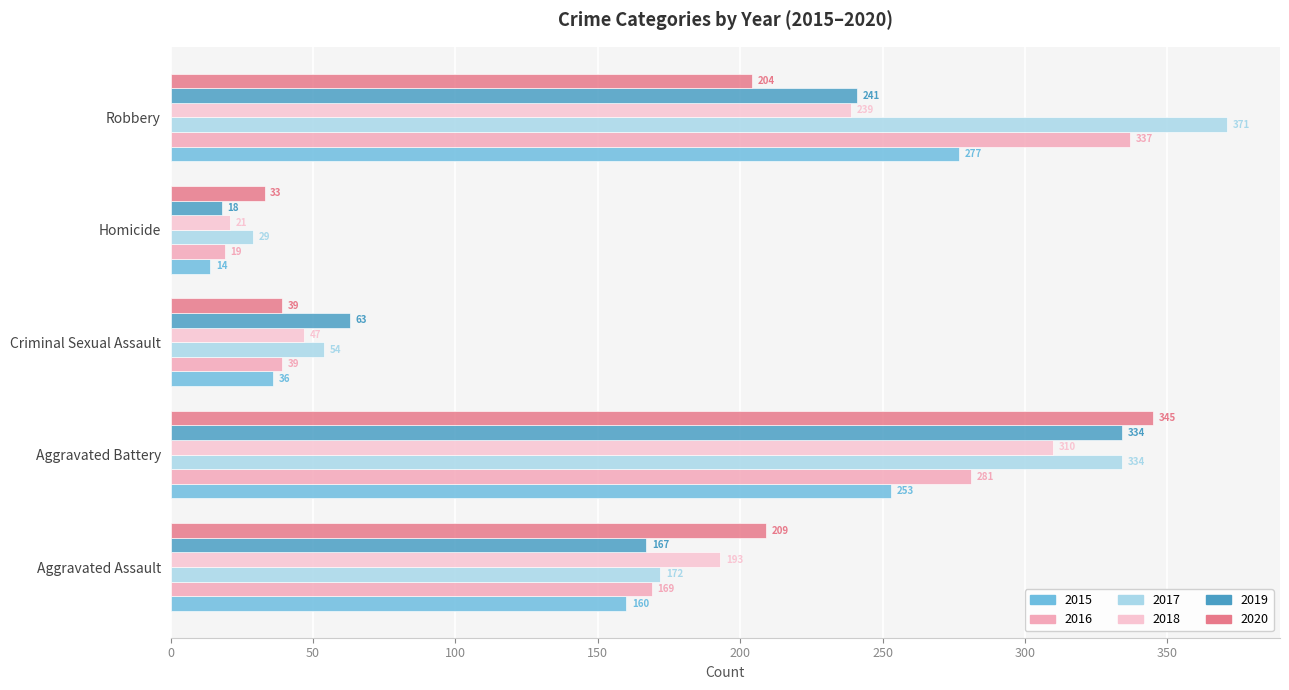

What is the difference between the second highest and minimum values in the 2017 series?

305